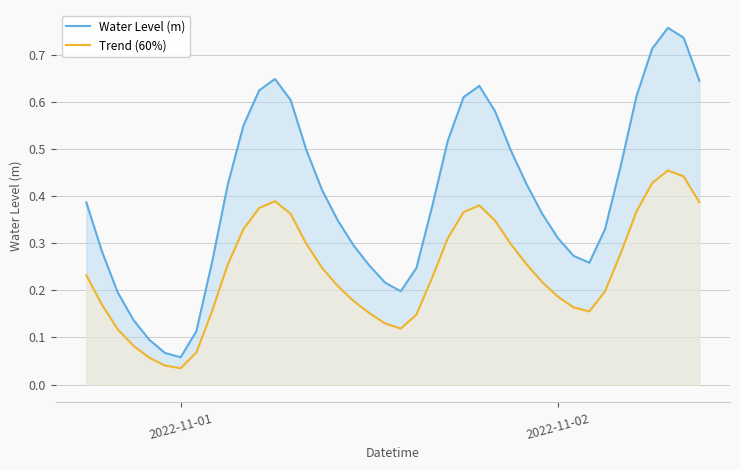

Does the chart have visible grid lines?

Yes